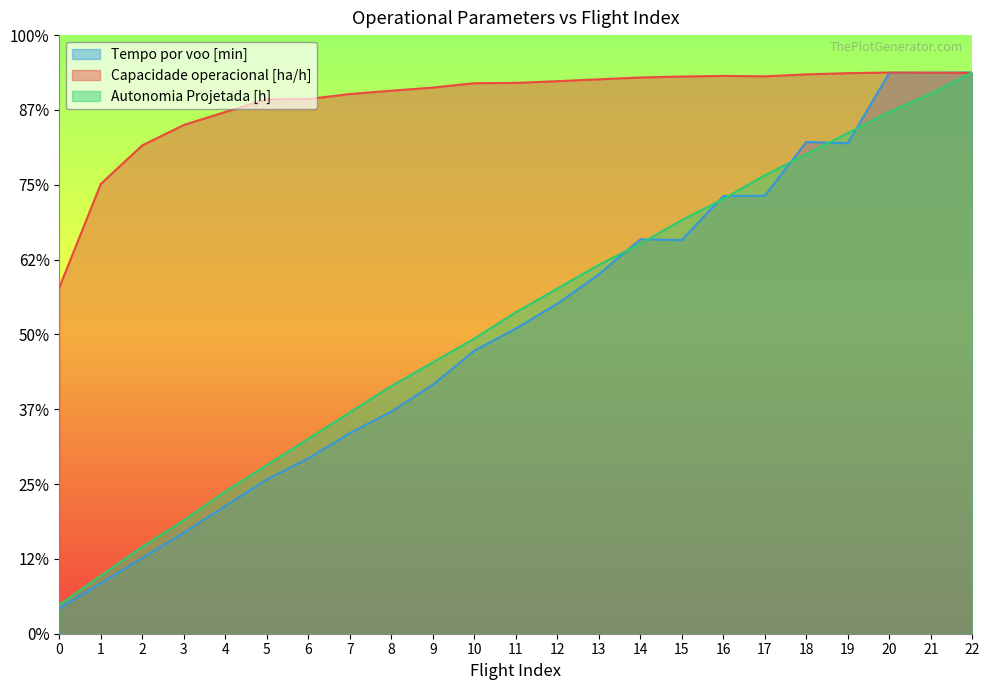

Which label corresponds to the largest value in the chart?

20